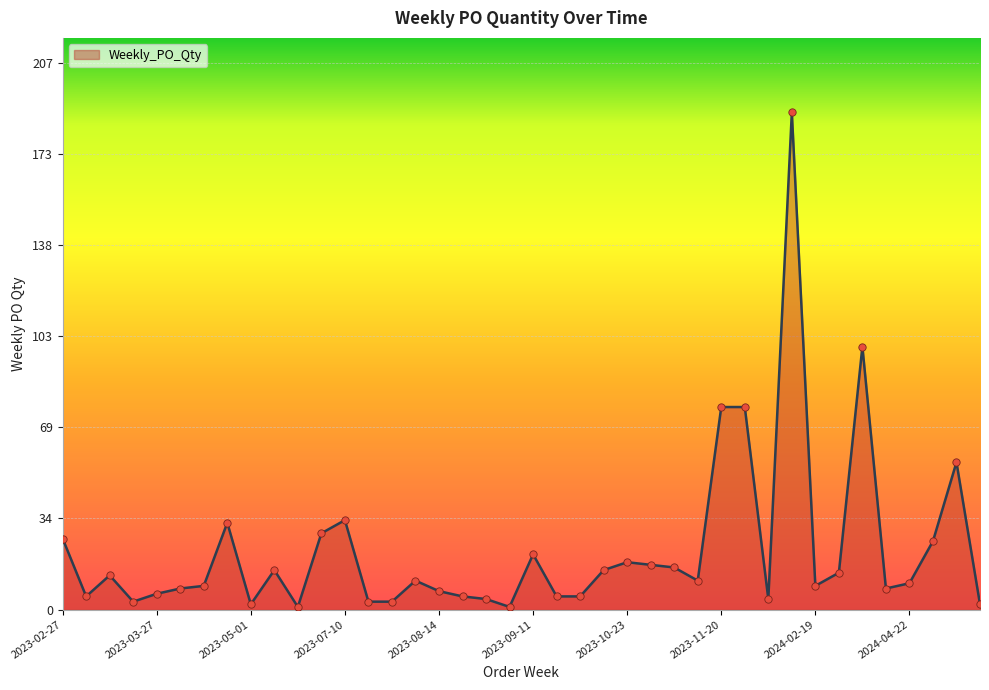

What is the maximum value shown in the chart?

189